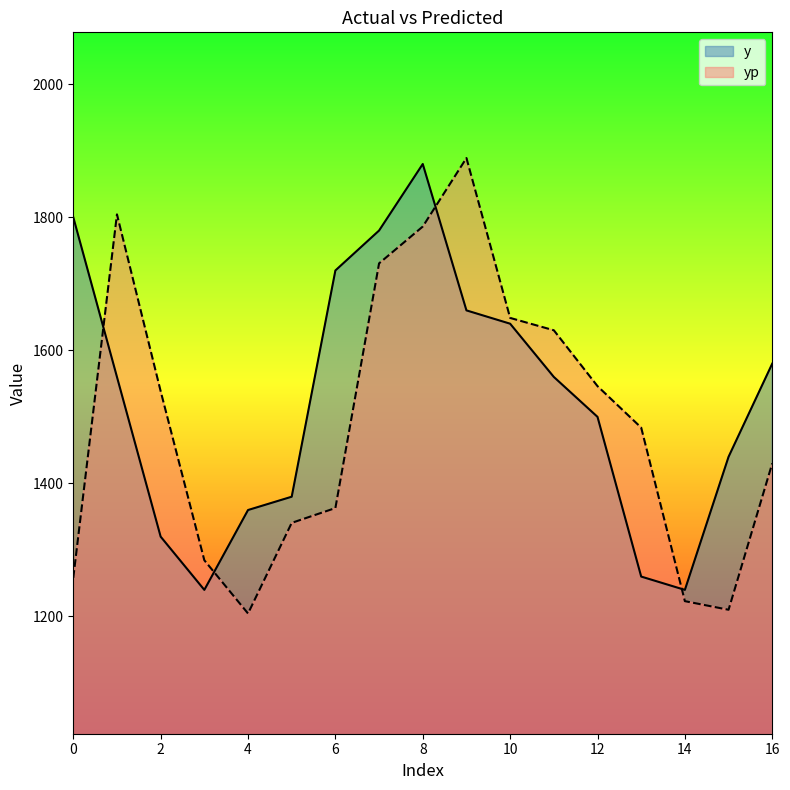

At which category is the sum across all series the highest?

8